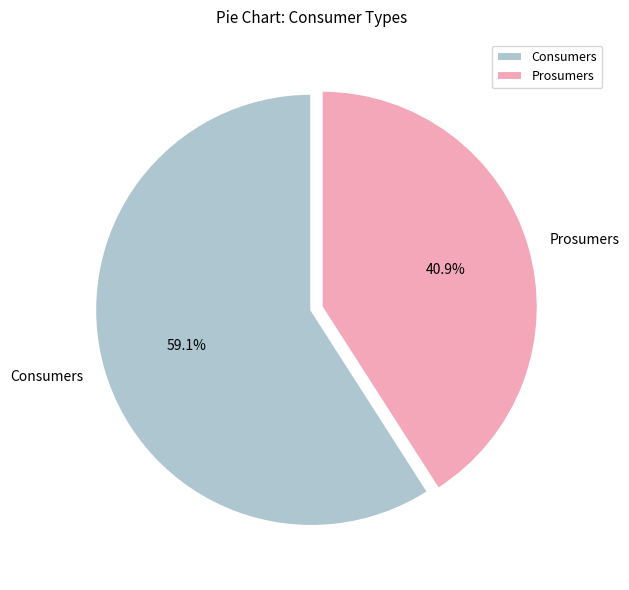

To the nearest percent, what is the average slice percentage?

50%